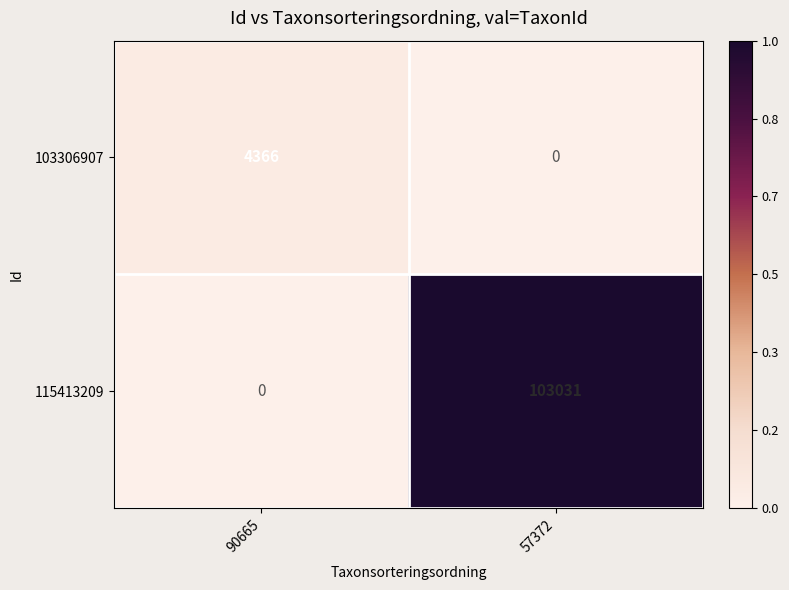

What is the average value of the 103306907 series?

2183